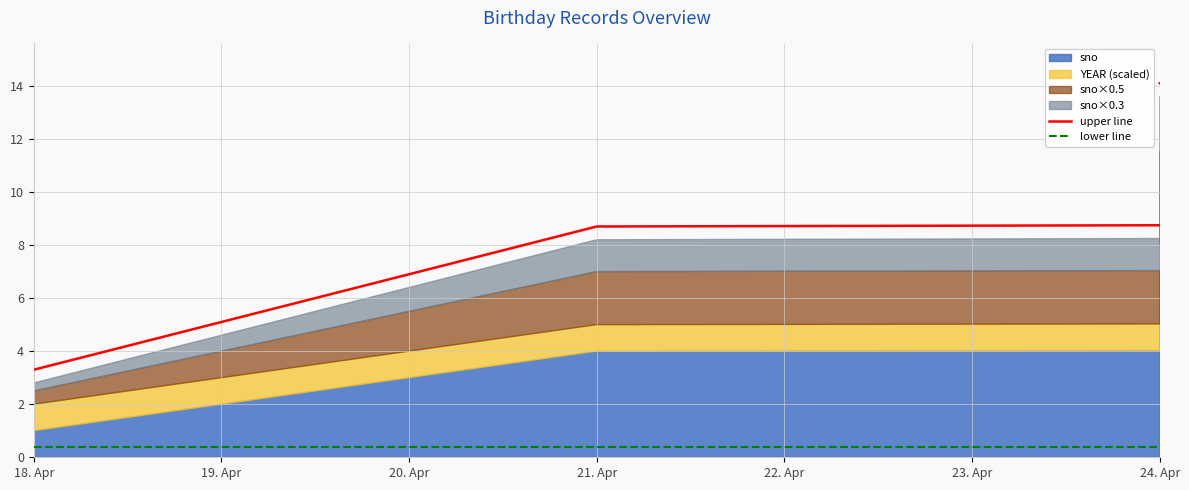

List the labels in order of upper line value, smallest first.

18. Apr, 19. Apr, 20. Apr, 21. Apr, 22. Apr, 23. Apr, 24. Apr